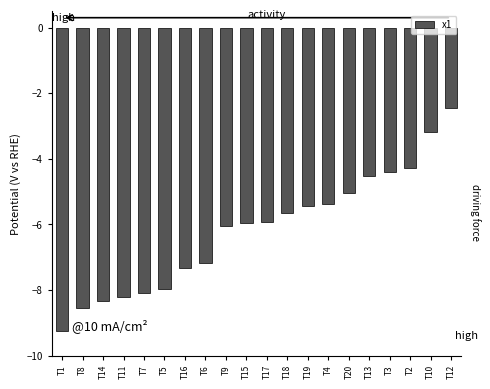

The chart shows a value of -4.4 at T10. True or false?

False